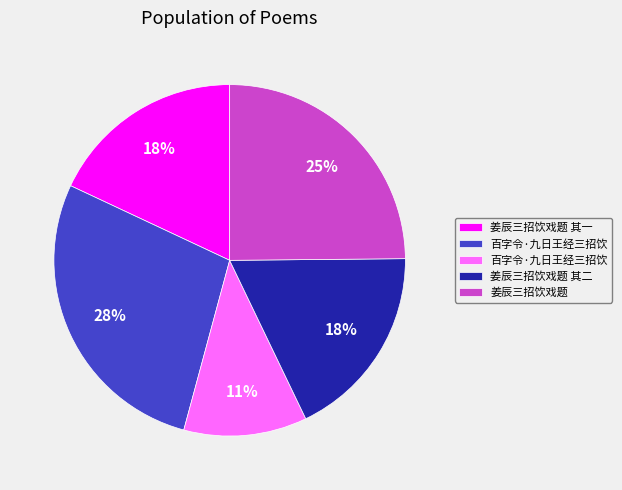

To the nearest percent, what is the average slice percentage?

20%